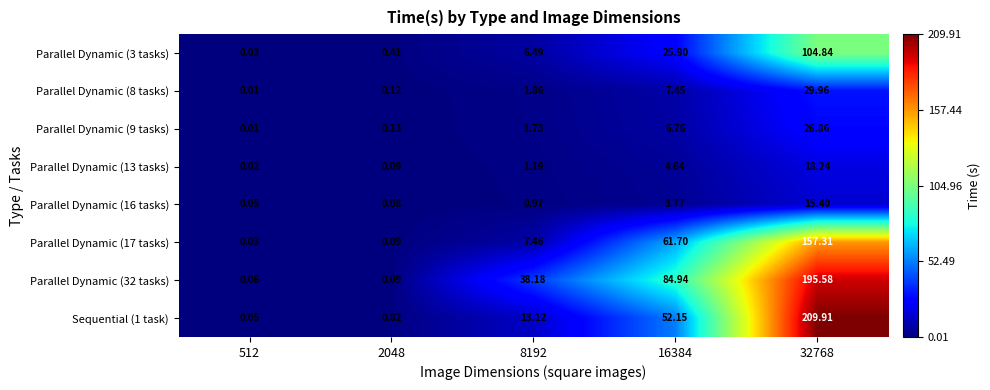

Is the value of Parallel Dynamic (17 tasks) at 32768 greater than the value of Sequential (1 task) at 2048?

Yes